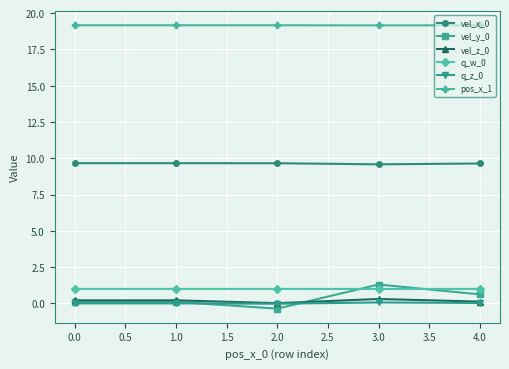

True or false: vel_z_0 has more than 2 points higher than both neighbors.

False